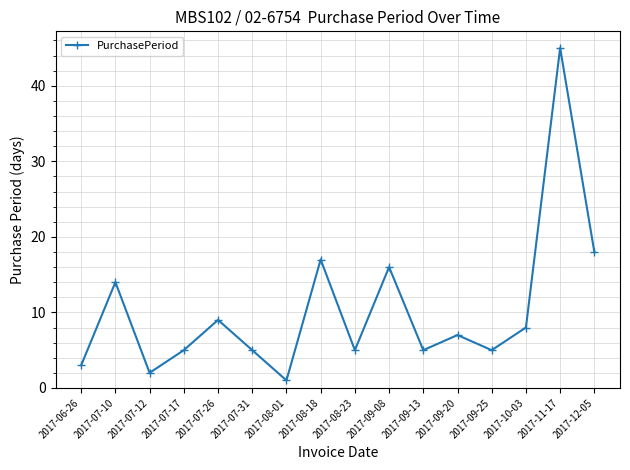

Which category has the highest value across all series?

2017-11-17